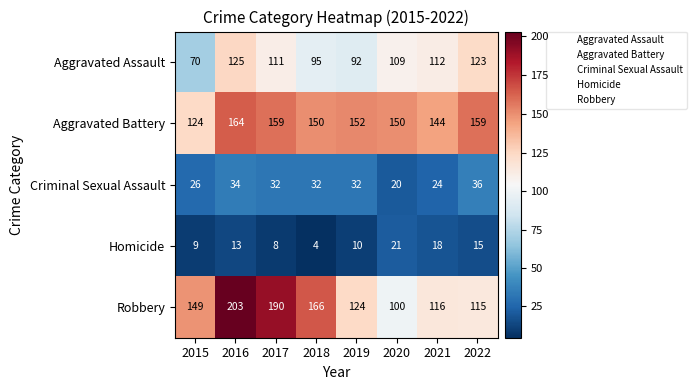

At which category does the chart reach its minimum across all series?

2018